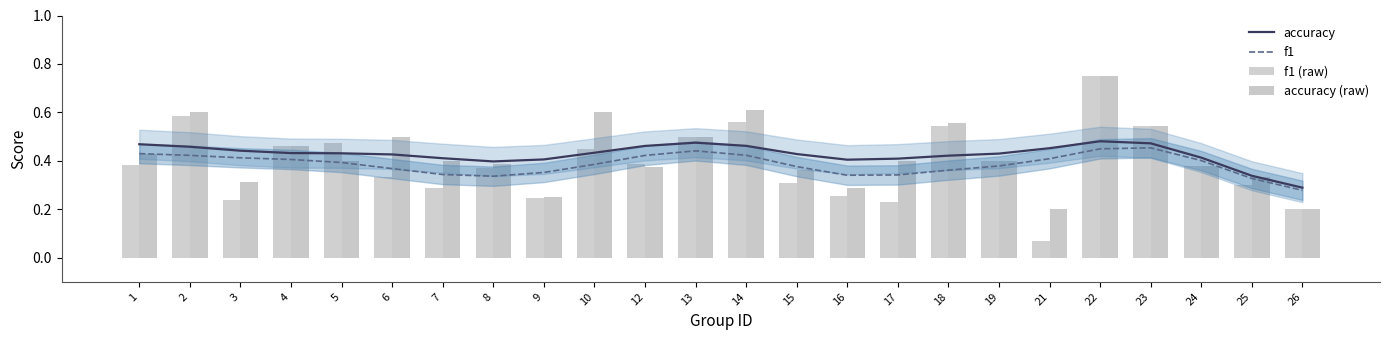

What is the sum of the f1 (raw) values at 23 and 2?

1.1